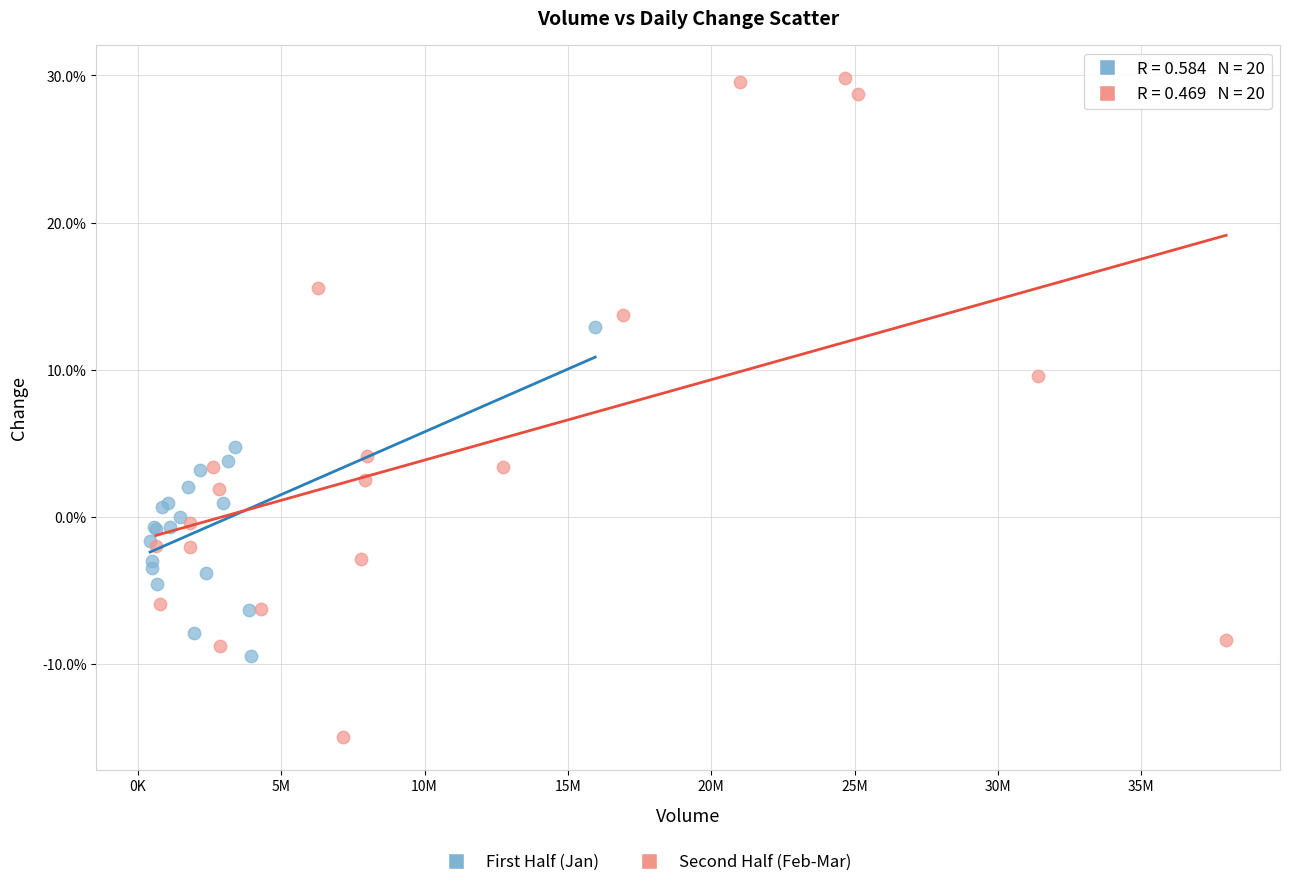

Which series reaches the maximum Y coordinate?

Second Half (Feb-Mar)